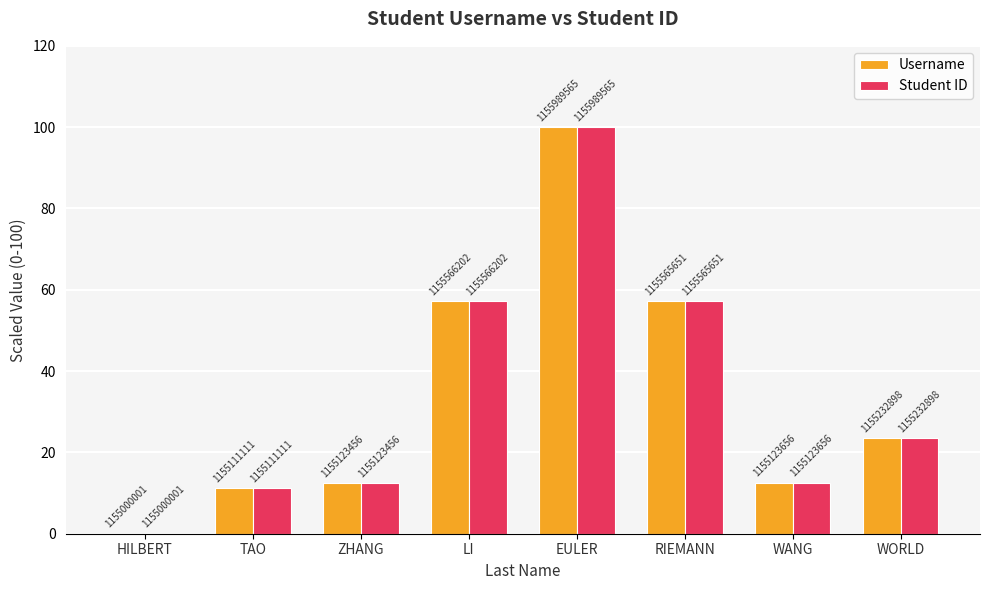

What is the sum of all Username values?

274.1